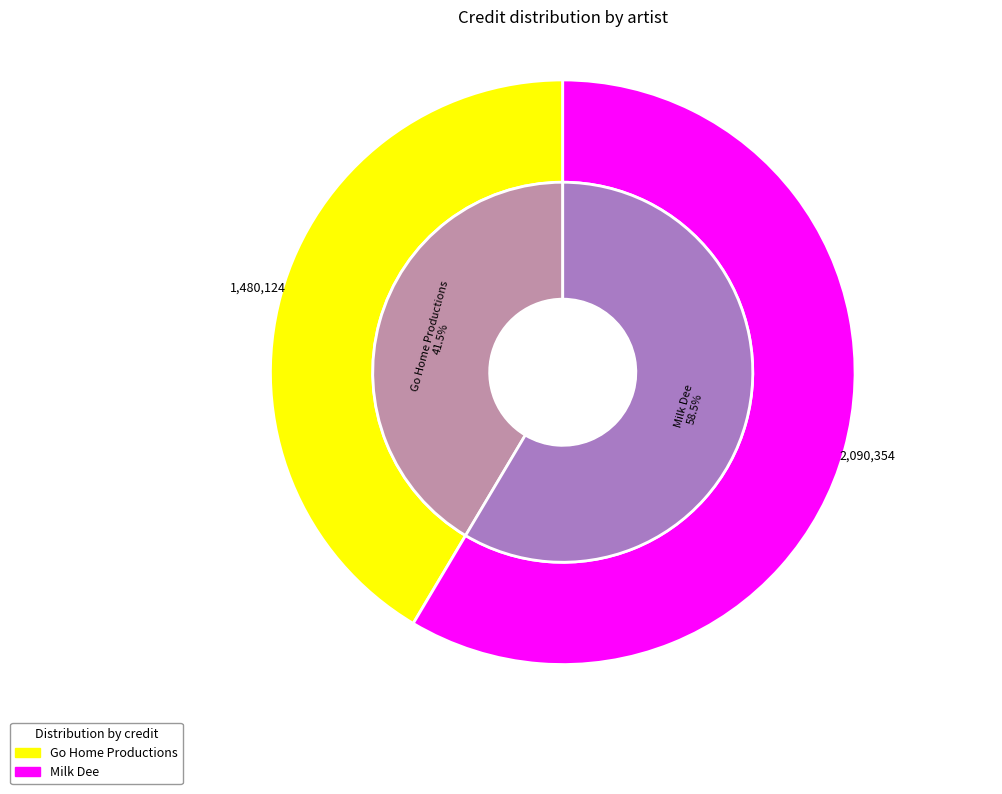

The Go Home Productions slice represents 56% of the pie. True or false?

False